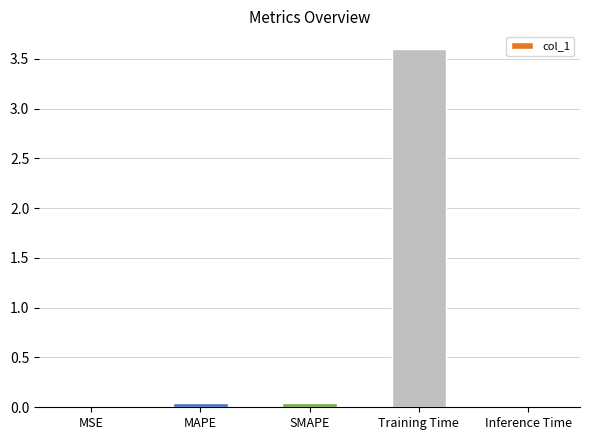

Which category has the highest value across all series?

Training Time